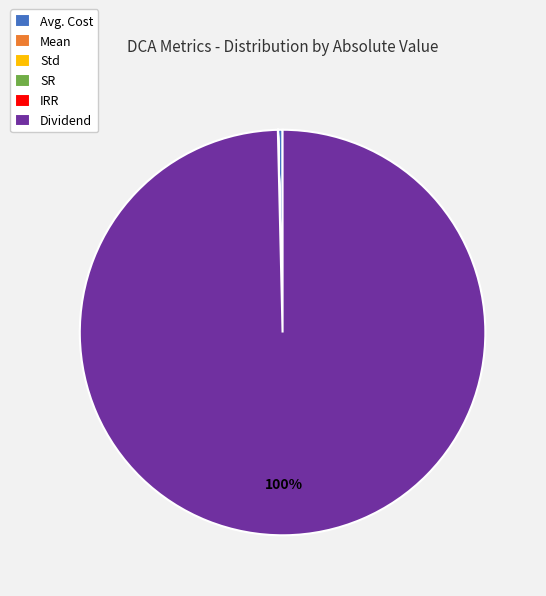

To the nearest percent, what percentage of the pie is Dividend?

100%